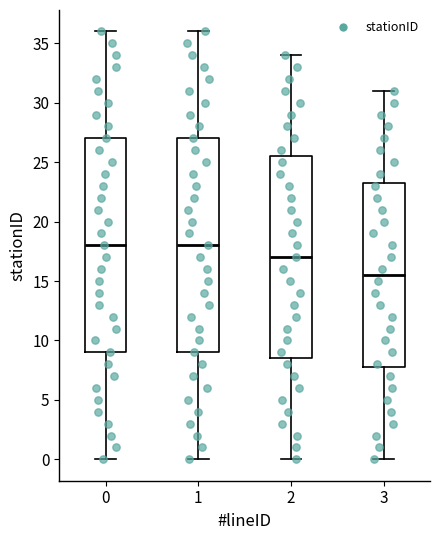

Reading left to right, read every box against the y-axis: the position of its median line, the range the box covers, and the ends of its whiskers. The values are not printed on the chart, so give them approximately, as read against the axis.

0: median 18.0, box 9.0 to 27.0, whiskers 0.0 to 36.0
1: median 18.0, box 9.0 to 27.0, whiskers 0.0 to 36.0
2: median 17.0, box 8.5 to 25.5, whiskers 0.0 to 34.0
3: median 15.5, box 8.0 to 23.5, whiskers 0.0 to 31.0